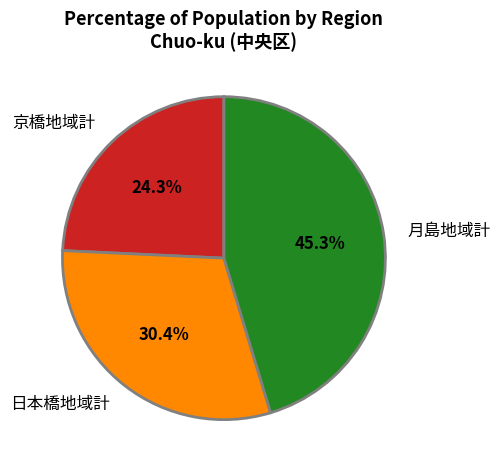

Is it true that 日本橋地域計 is 30% of the pie?

True